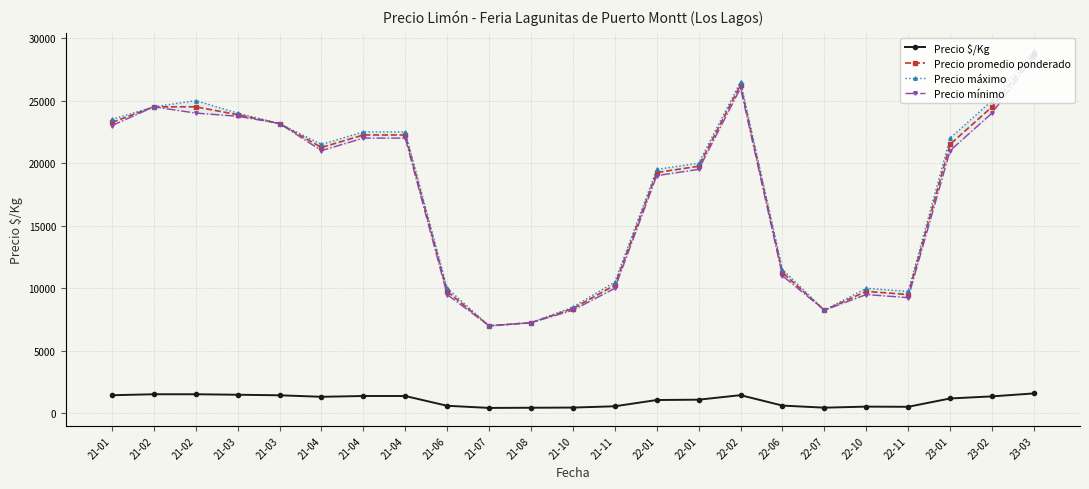

The Precio máximo series shows 15483 at 22-11. True or false?

False